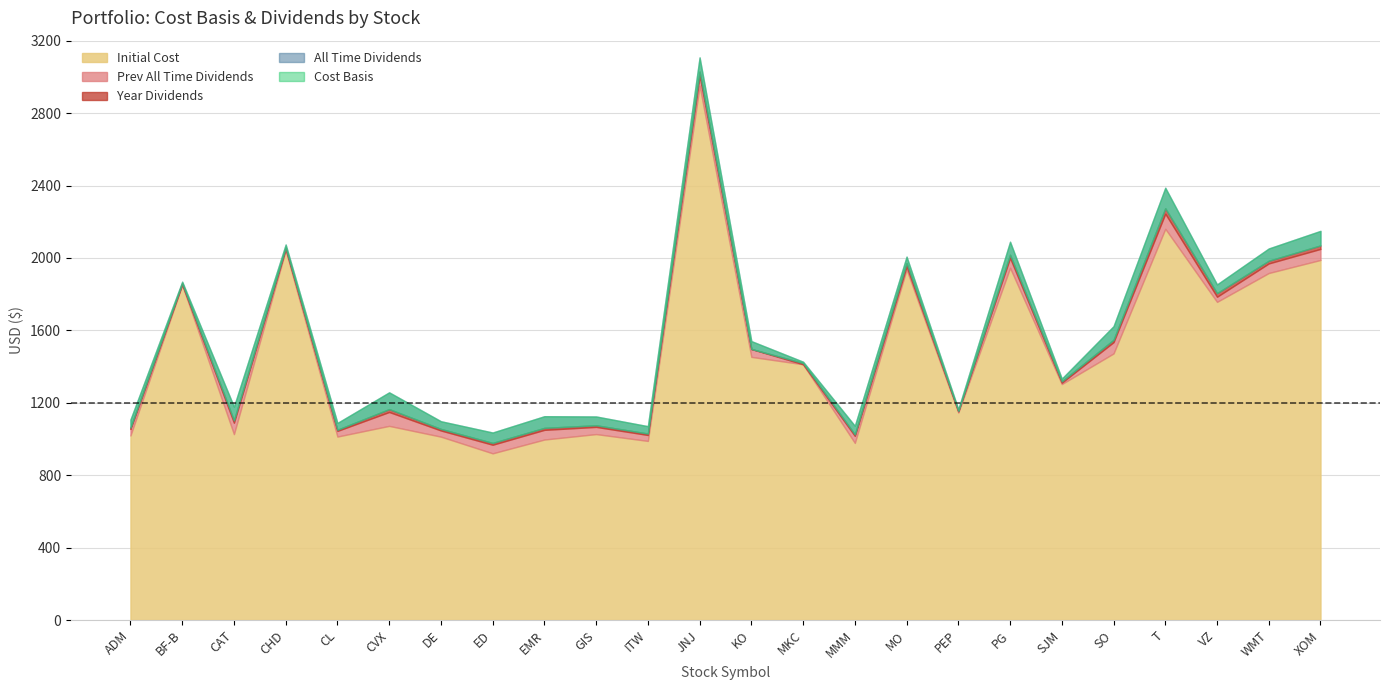

Which series has the largest range (max minus min)?

Cost Basis